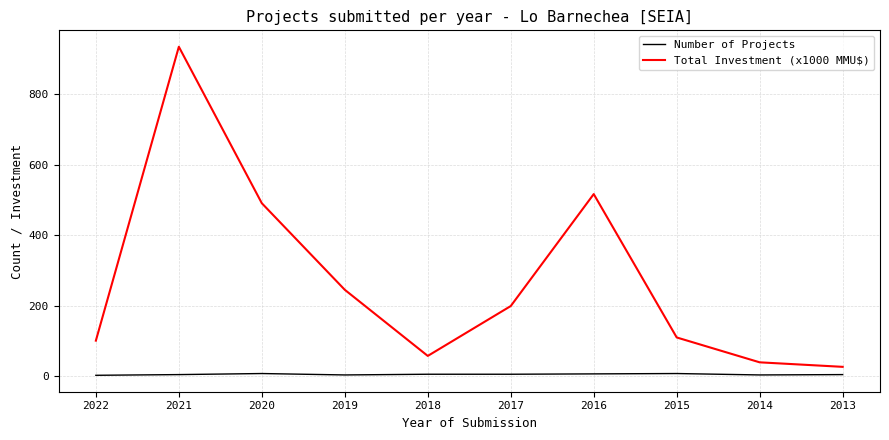

Which category has the lowest value in the Total Investment (x1000 MMU$) series?

2013